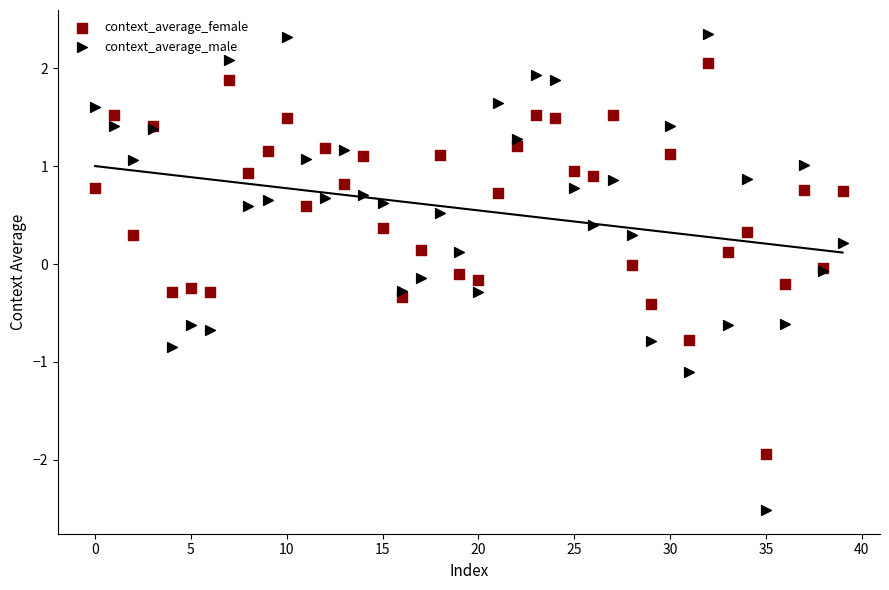

Which series reaches the minimum Y coordinate?

context_average_male